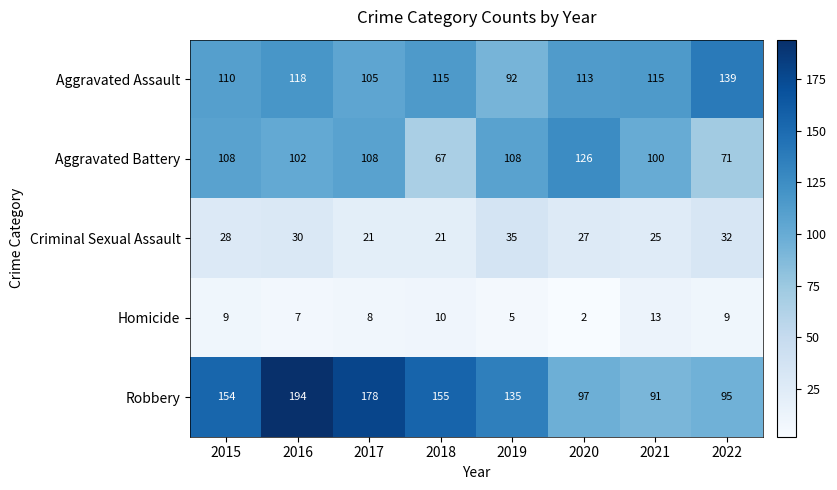

Which series has the largest range (max minus min)?

Robbery